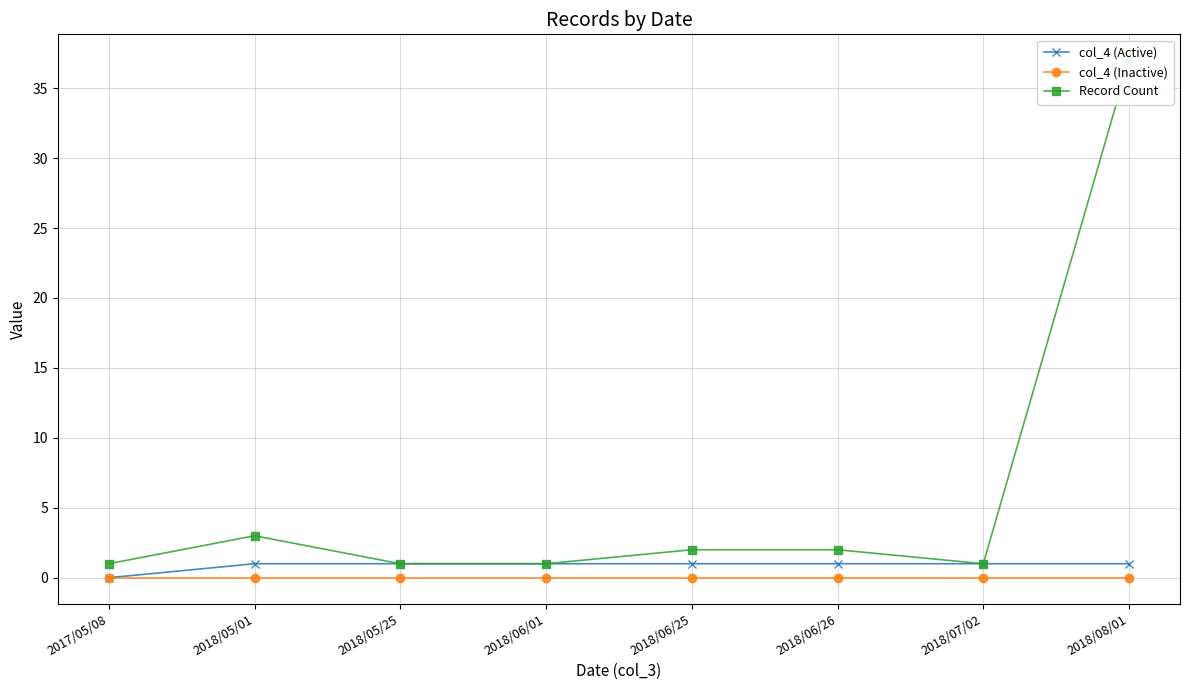

What is the label of the 4th point from the left?

2018/06/01